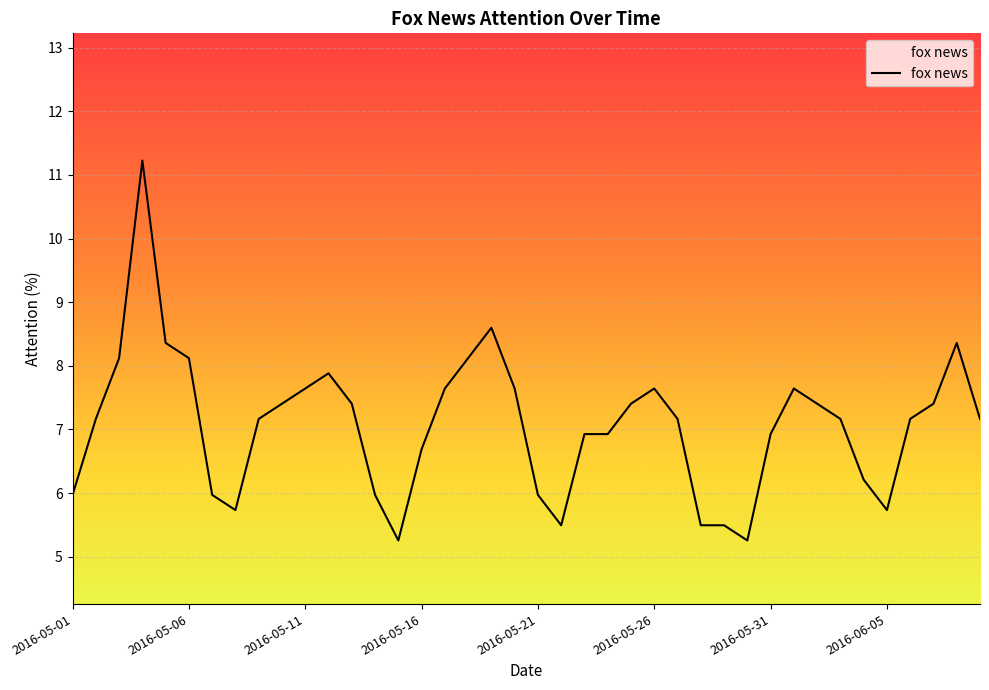

True or false: the data has more than 1 interior local peaks.

True